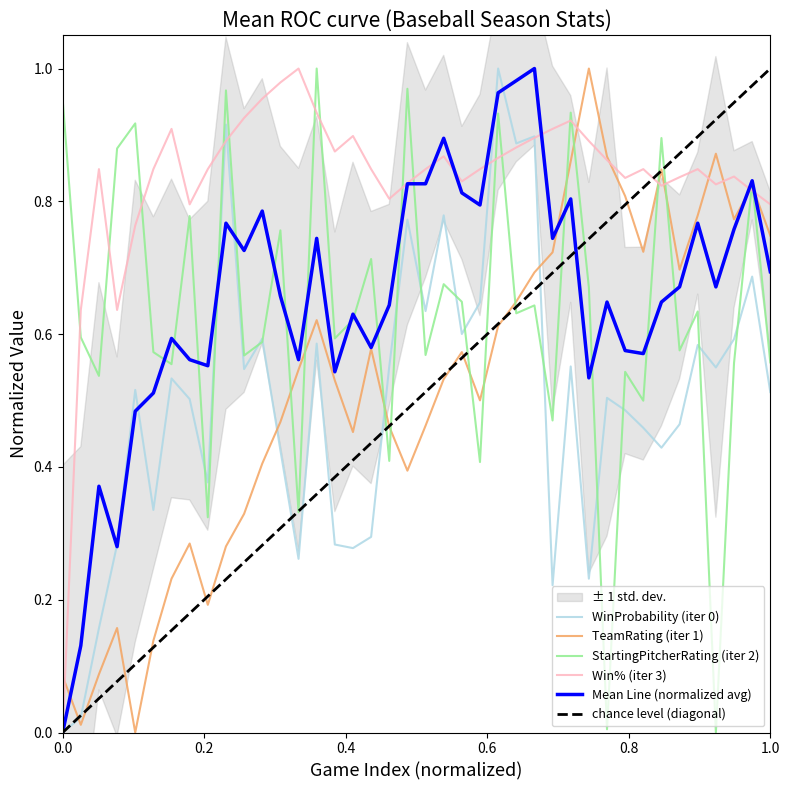

Reading left to right, transcribe all the data shown in this chart.

WinProbability: 0.0	0.0	0.2	0.3	0.5	0.3	0.5	0.5	0.4	0.9	0.5	0.6	0.4	0.3	0.6	0.3	0.3	0.3	0.6	0.8	0.6	0.8	0.6	0.6	1.0	0.9	0.9	0.2	0.6	0.2	0.5	0.5	0.5	0.4	0.5	0.6	0.5	0.6	0.7	0.5
TeamRating: 0.1	0.0	0.1	0.2	0.0	0.1	0.2	0.3	0.2	0.3	0.3	0.4	0.5	0.5	0.6	0.5	0.5	0.6	0.5	0.4	0.5	0.5	0.6	0.5	0.6	0.6	0.7	0.7	0.9	1.0	0.9	0.8	0.7	0.8	0.7	0.8	0.9	0.8	0.8	0.7
StartingPitcherRating: 1.0	0.6	0.5	0.9	0.9	0.6	0.6	0.8	0.3	1.0	0.6	0.6	0.8	0.3	1.0	0.6	0.6	0.7	0.4	1.0	0.6	0.7	0.6	0.4	0.9	0.6	0.6	0.5	0.9	0.7	0.0	0.5	0.5	0.9	0.6	0.6	0.0	0.6	0.8	0.6
Win%: 0.0	0.6	0.8	0.6	0.8	0.8	0.9	0.8	0.8	0.9	0.9	1.0	1.0	1.0	0.9	0.9	0.9	0.8	0.8	0.8	0.8	0.9	0.8	0.8	0.9	0.9	0.9	0.9	0.9	0.9	0.9	0.8	0.8	0.8	0.8	0.8	0.8	0.8	0.8	0.8
Mean: 0.0	0.1	0.4	0.3	0.5	0.5	0.6	0.6	0.6	0.8	0.7	0.8	0.7	0.6	0.7	0.5	0.6	0.6	0.6	0.8	0.8	0.9	0.8	0.8	1.0	1.0	1.0	0.7	0.8	0.5	0.6	0.6	0.6	0.6	0.7	0.8	0.7	0.8	0.8	0.7